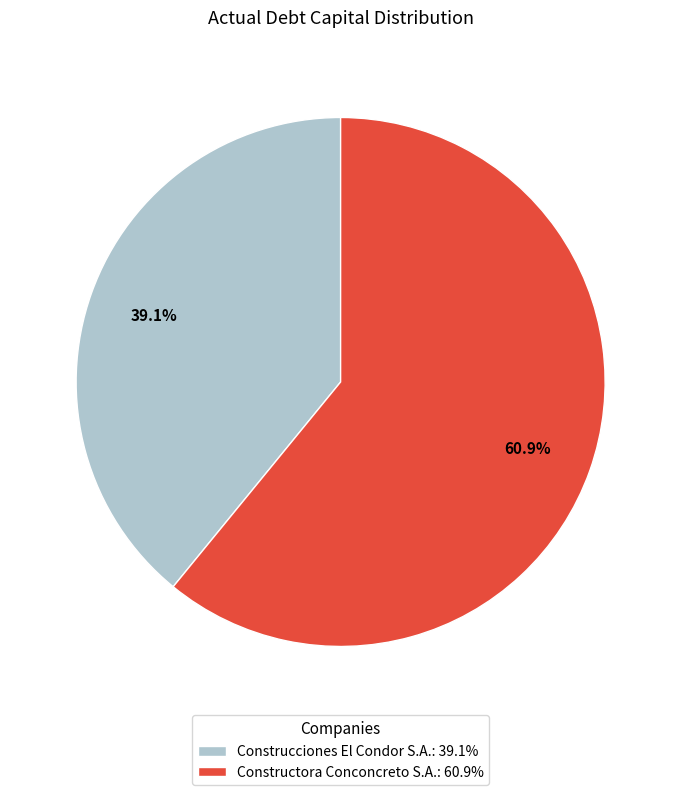

What percentage is NOT represented by Constructora Conconcreto S.A.?

39.1%